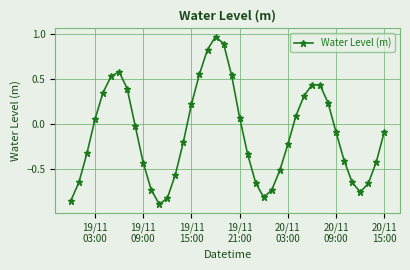

How many points are higher than both their immediate neighbors (excluding endpoints)?

3